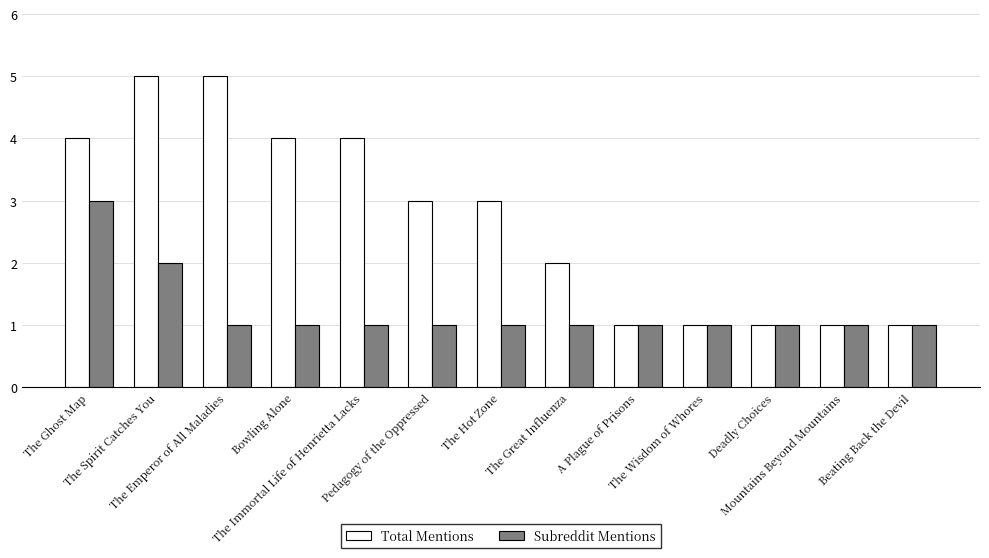

Reading right to left, extract all data points from this chart.

Total Mentions: 1	1	1	1	1	2	3	3	4	4	5	5	4
Subreddit Mentions: 1	1	1	1	1	1	1	1	1	1	1	2	3